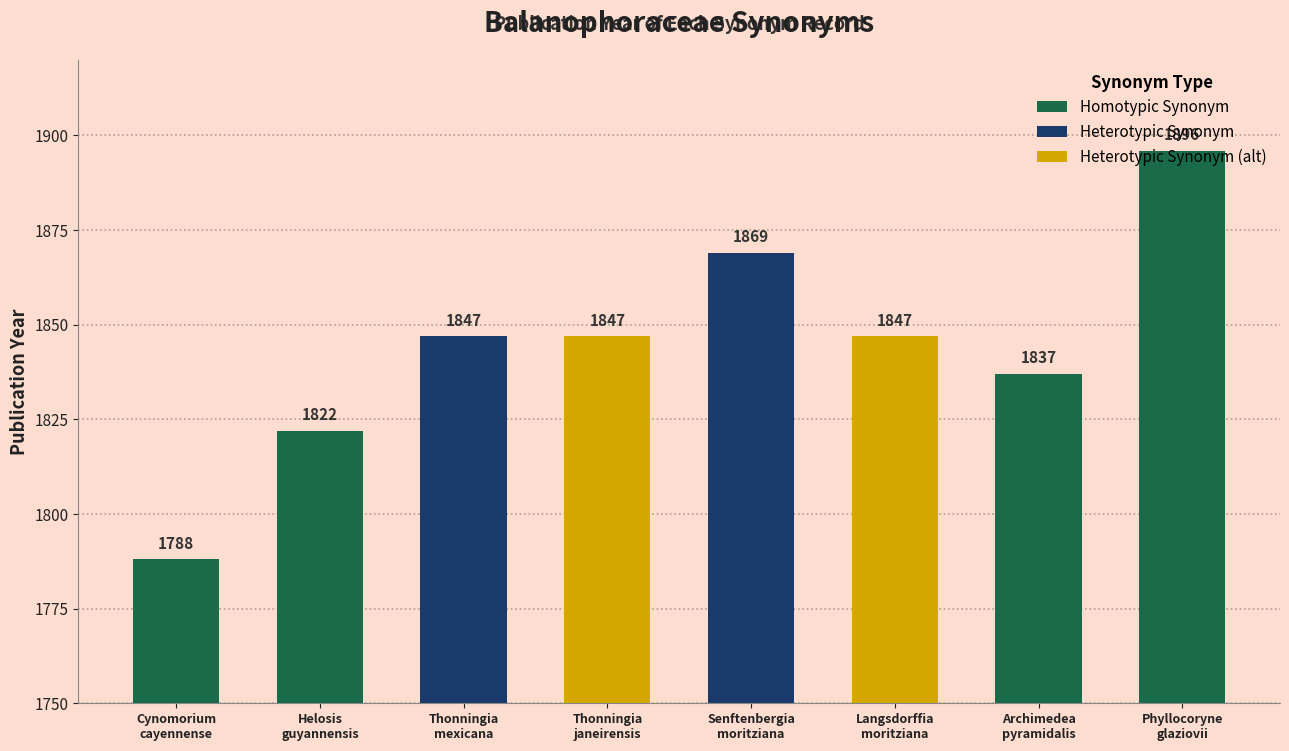

Reading left to right, what are all the values shown in this chart?

Helosis cayennensis=1788	Helosis cayennensis=1822	Langsdorffia hypogaea=1847	Langsdorffia hypogaea=1847	Langsdorffia hypogaea=1869	Langsdorffia hypogaea=1847	Lophophytum pyramidale=1837	Scybalium glaziovii=1896